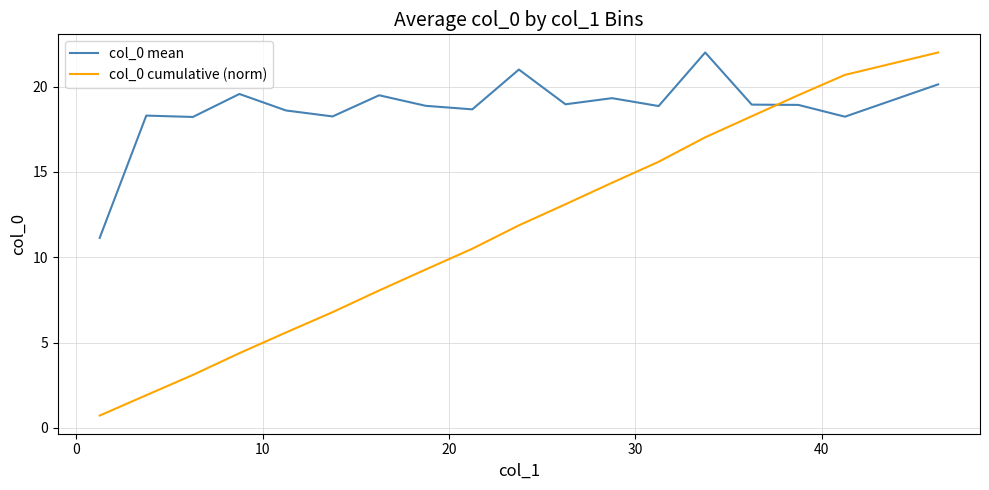

Which series has the largest range (max minus min)?

col_0 cumulative (norm)